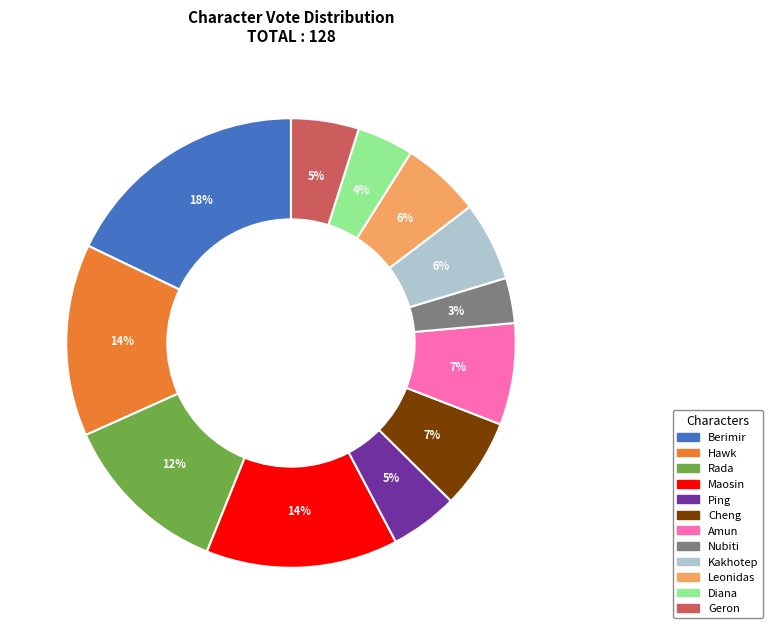

To the nearest percent, what percentage of the pie is Diana?

4%